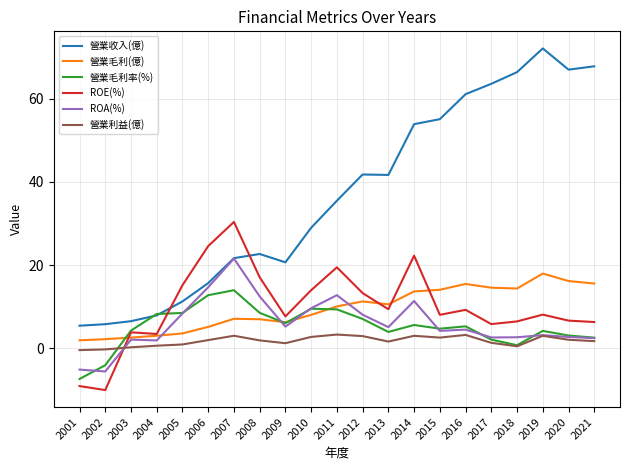

Which series changed the most between 2013 and 2016?

營業收入(億)